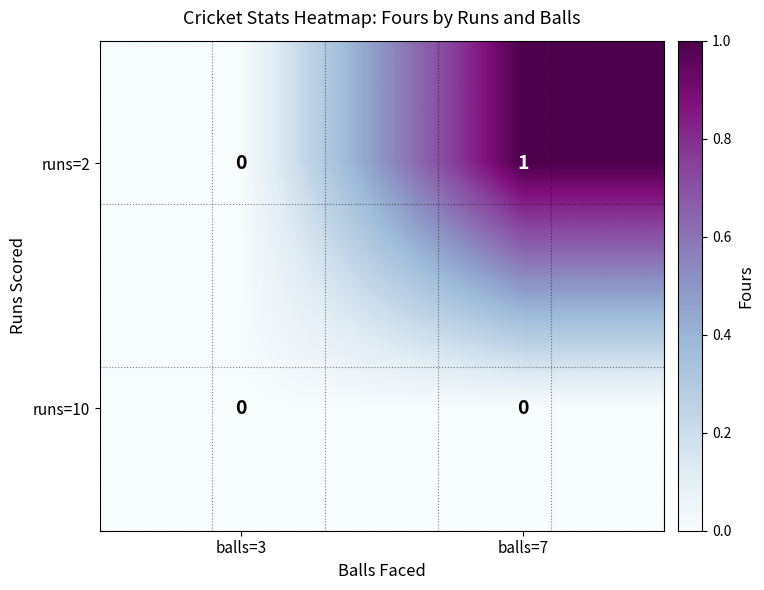

Which series changed the most between balls=3 and balls=7?

runs=2